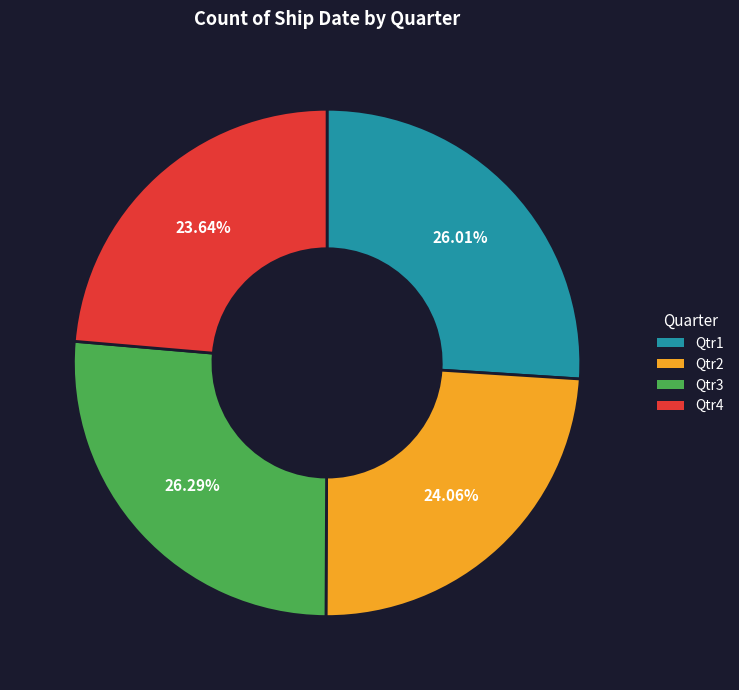

Does any single category account for the majority?

No